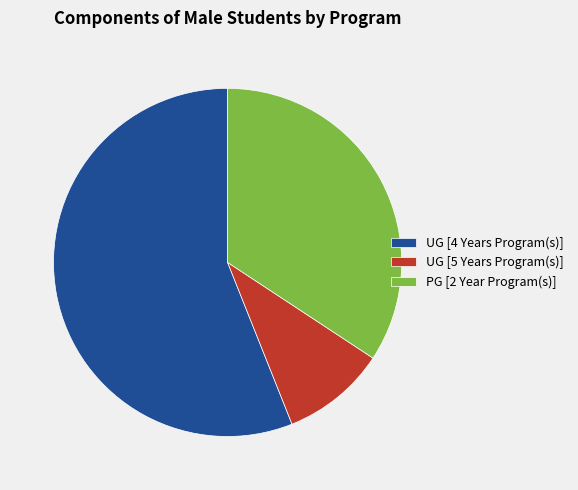

Combined, do PG [2 Year Program(s)] and UG [5 Years Program(s)] account for over 50%?

No